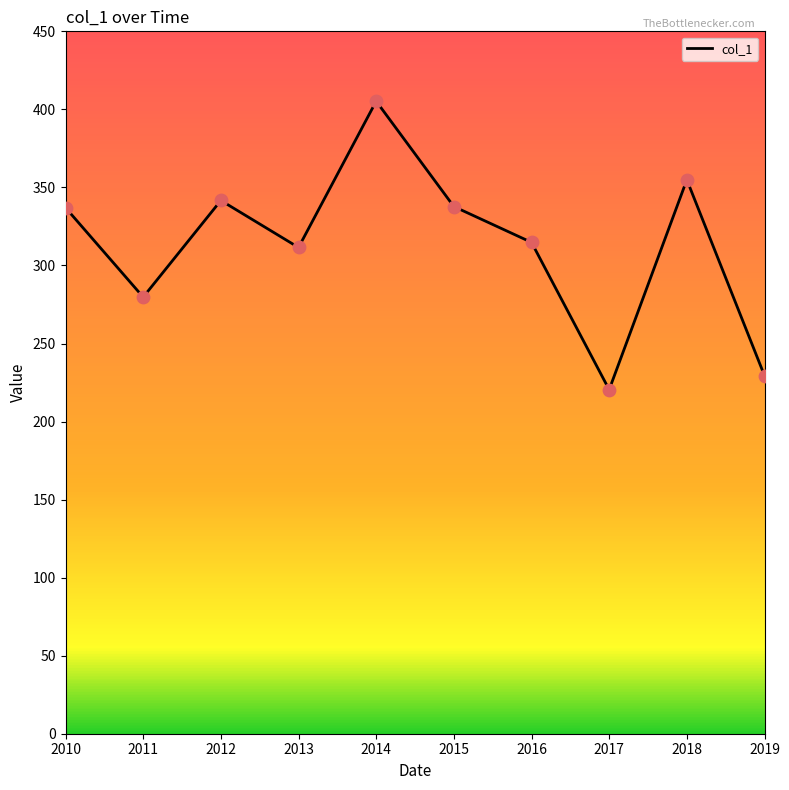

What is the ratio of the value at 2019 to the value at 2016?

0.7